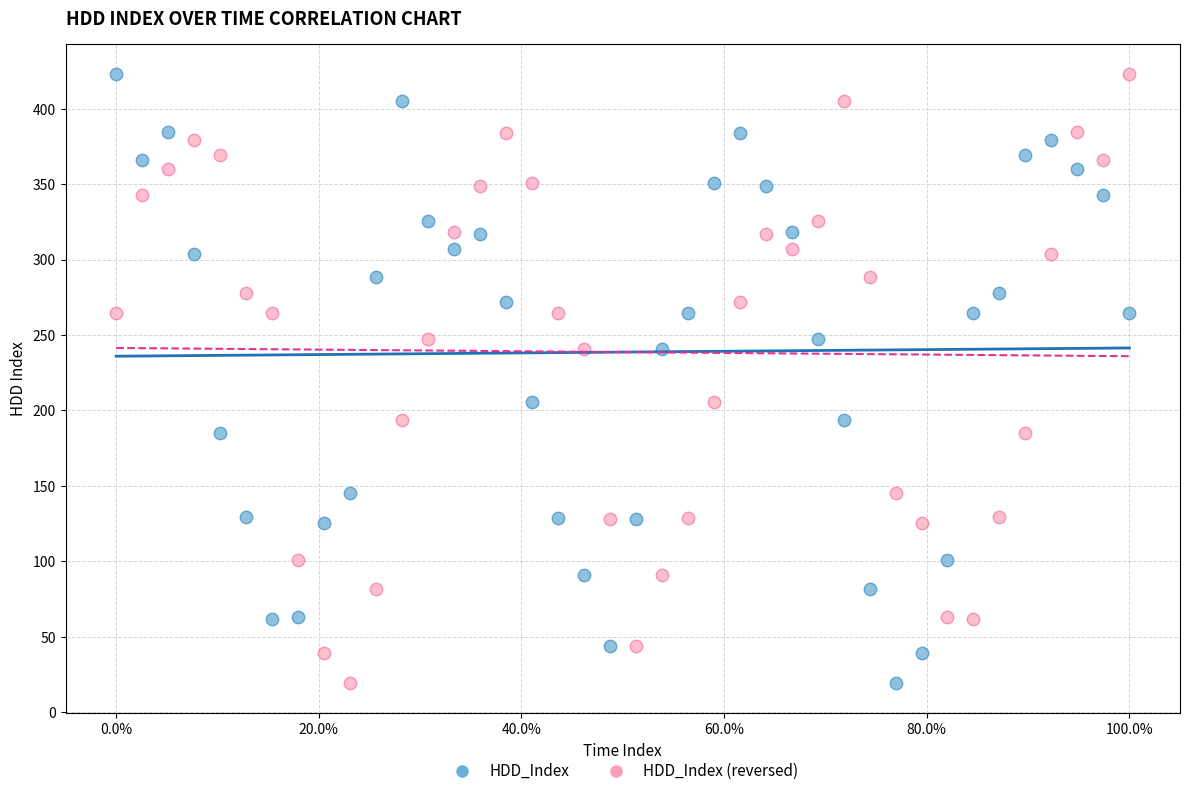

What is the X range (max minus min) for the scatter plot?

1.0